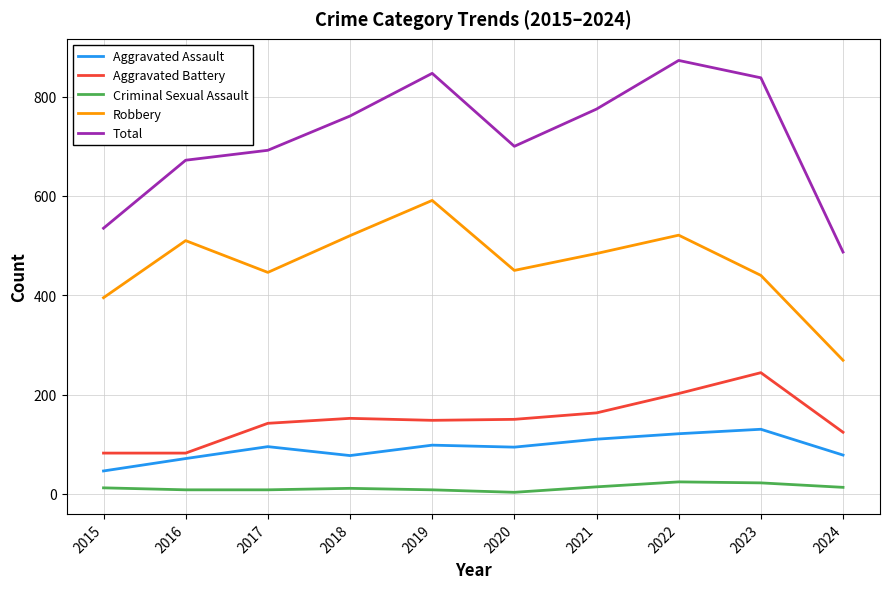

True or false: Total and Aggravated Battery intersect in this chart.

False